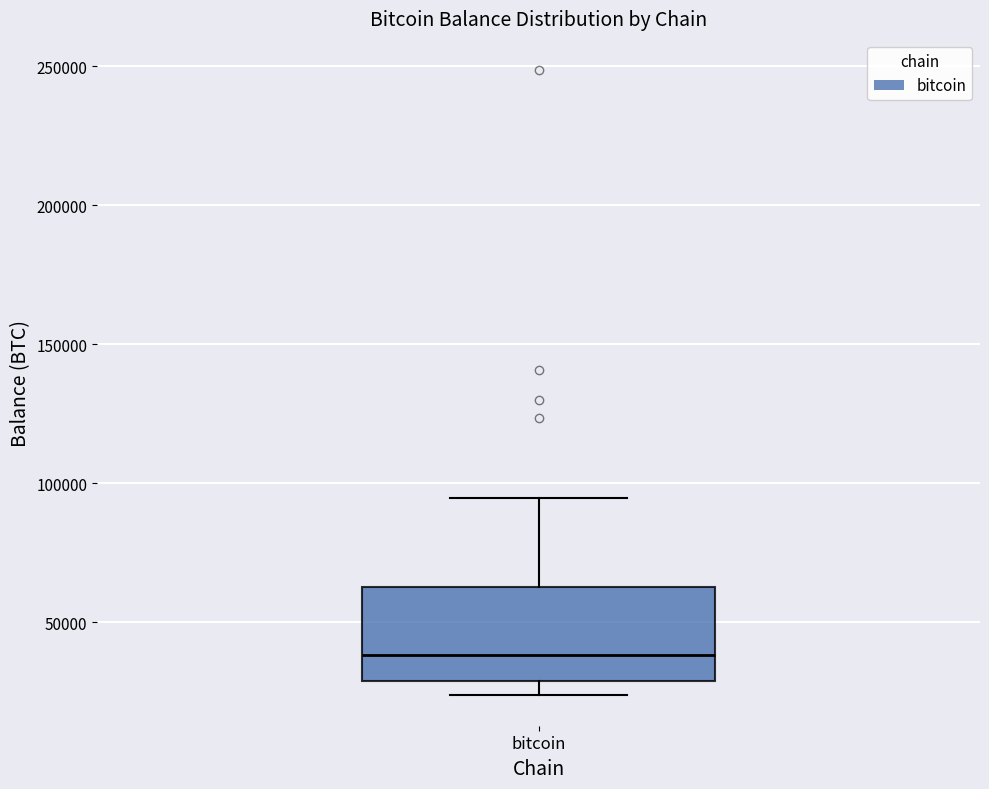

Read this box plot against the y-axis: the position of the median line, the range covered by the box, and the ends of both whiskers. The values are not printed on the chart, so give them approximately, as read against the axis.

median 40000, box 30000 to 65000, whiskers 25000 to 95000